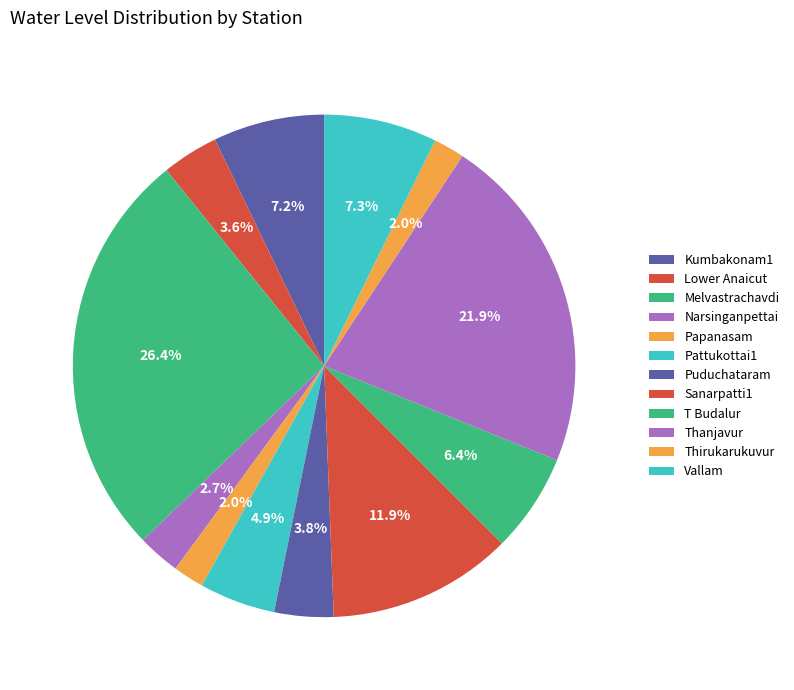

Does any single category account for the majority?

No